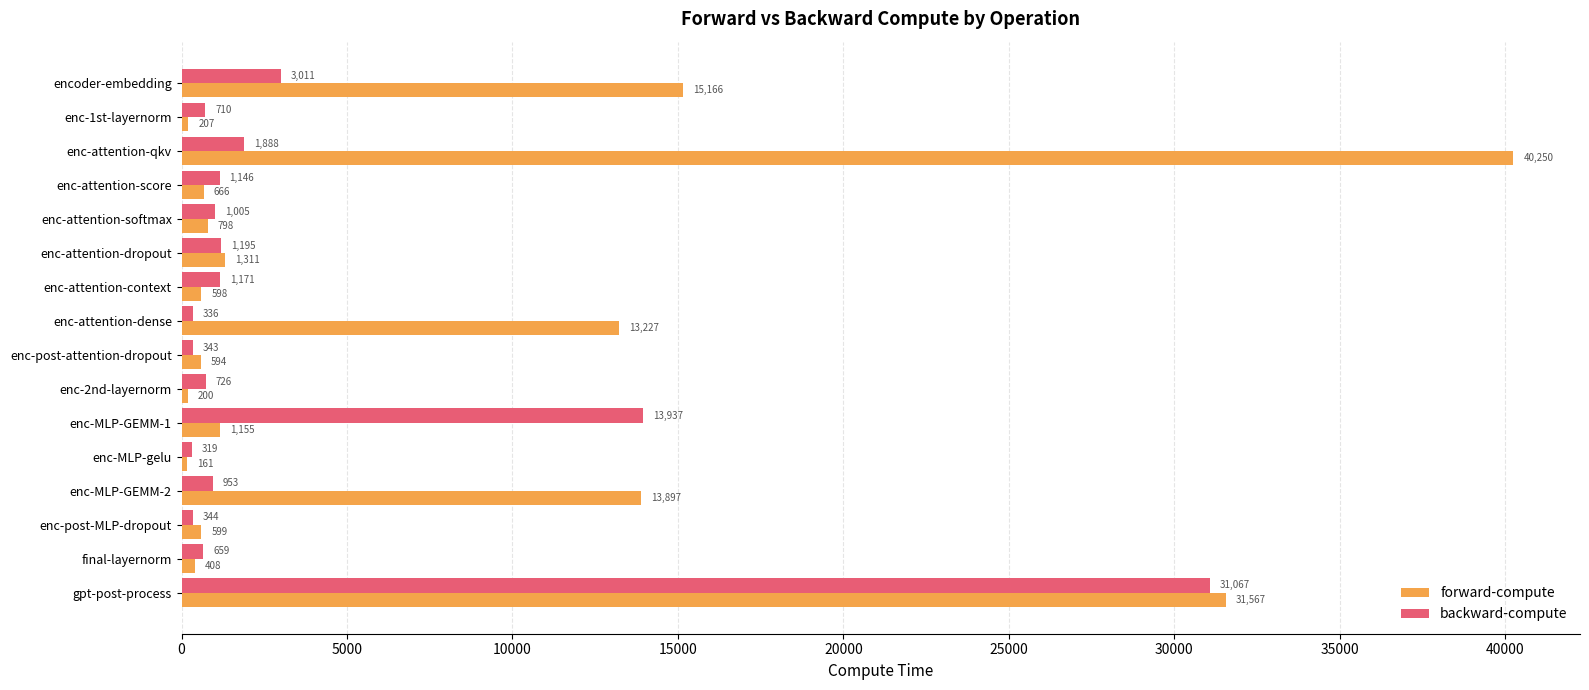

At how many categories does at least one series exceed 15611?

2